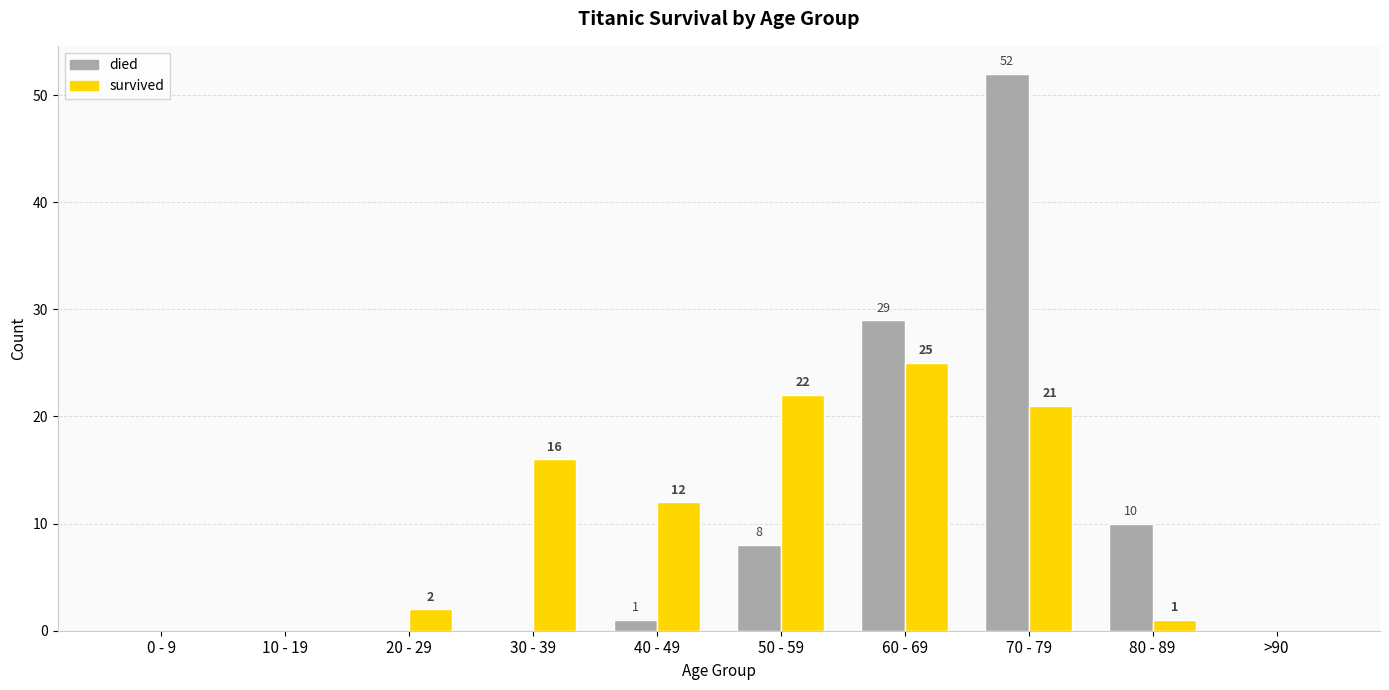

What is the sum of all died values?

100